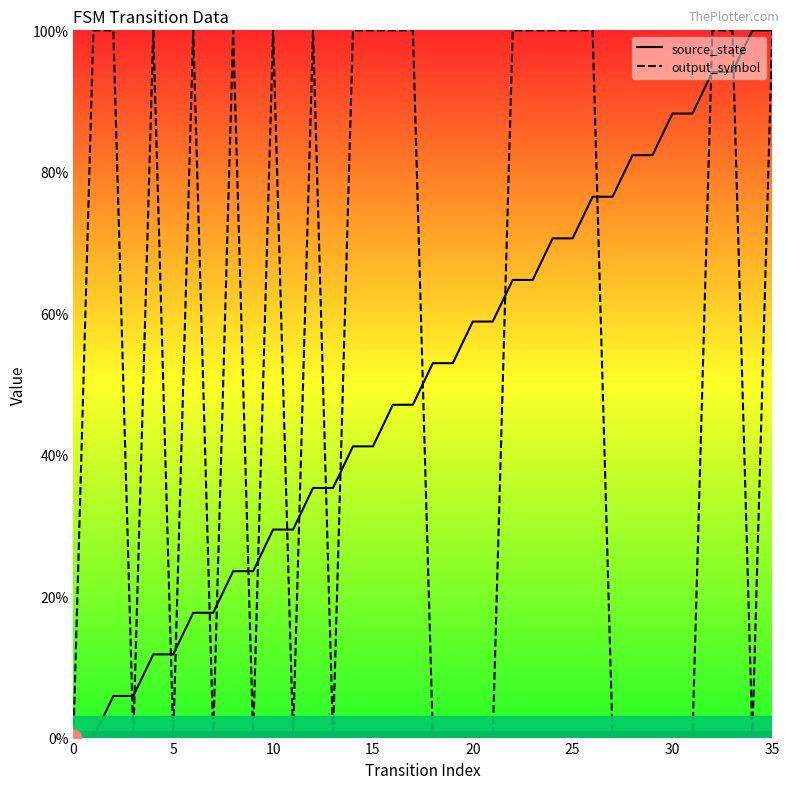

At which category is the sum across all series the highest?

35